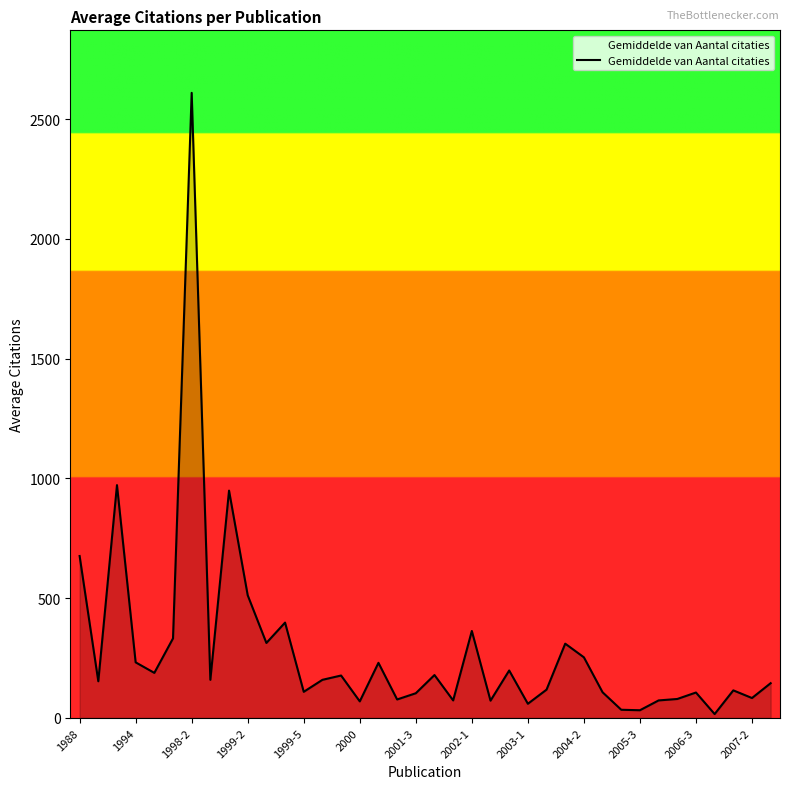

What is the difference between the maximum and minimum values?

2594